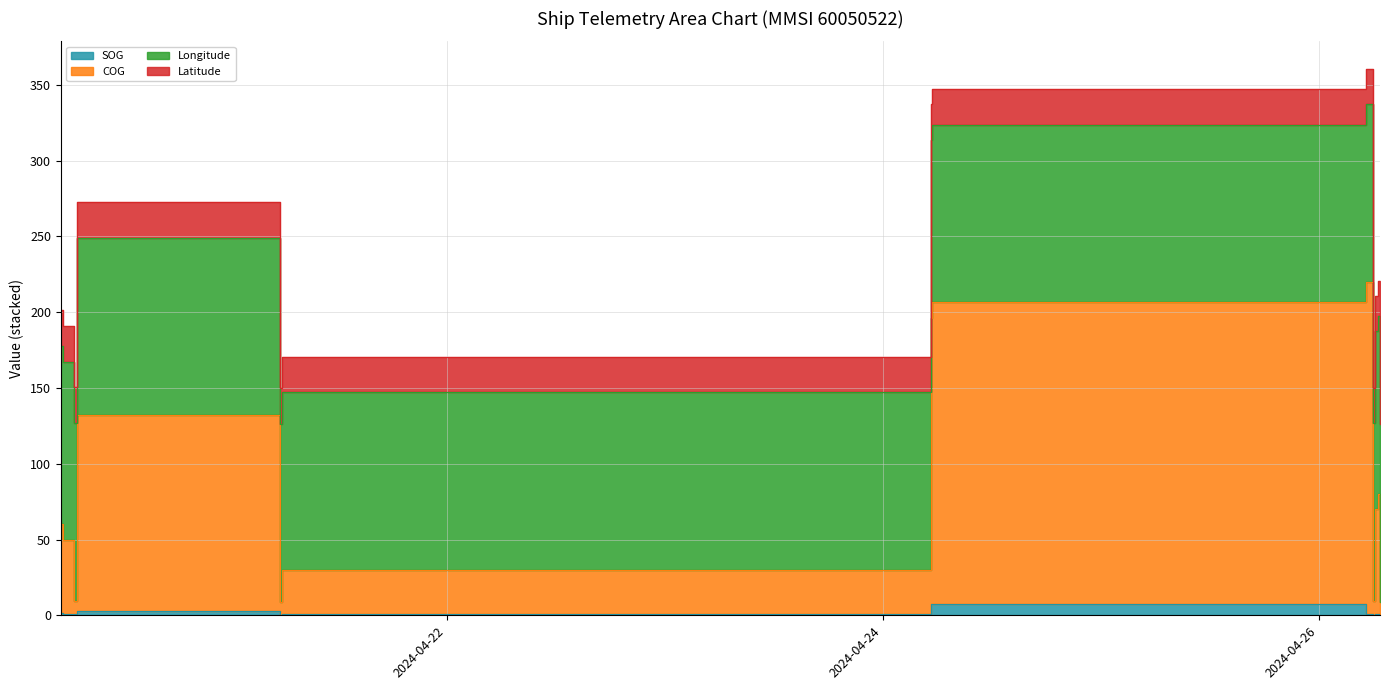

What is the difference between the maximum and minimum values in the COG series?

210.9